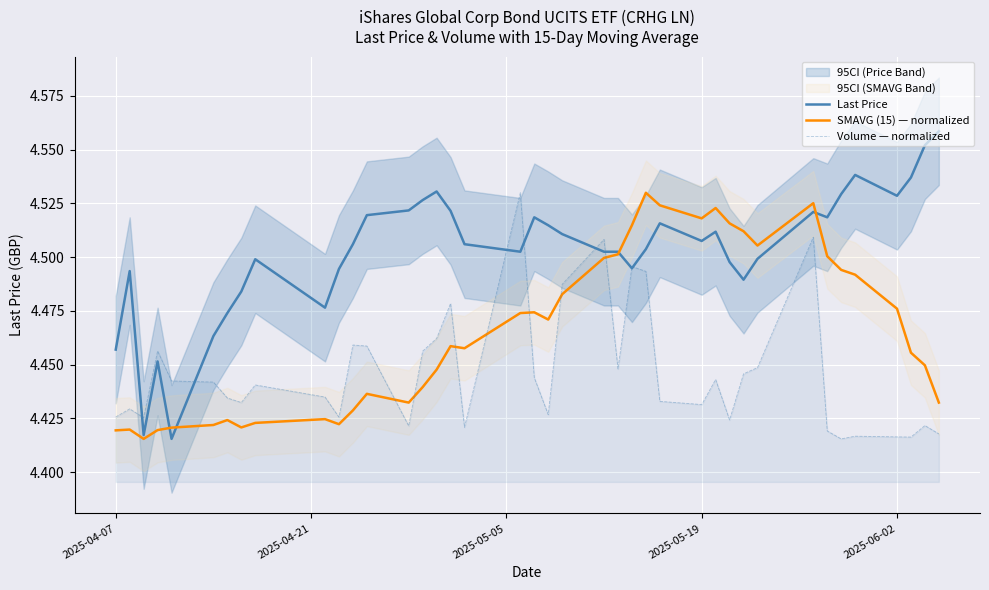

True or false: SMAVG (15) — normalized and Volume — normalized cross at least once.

True